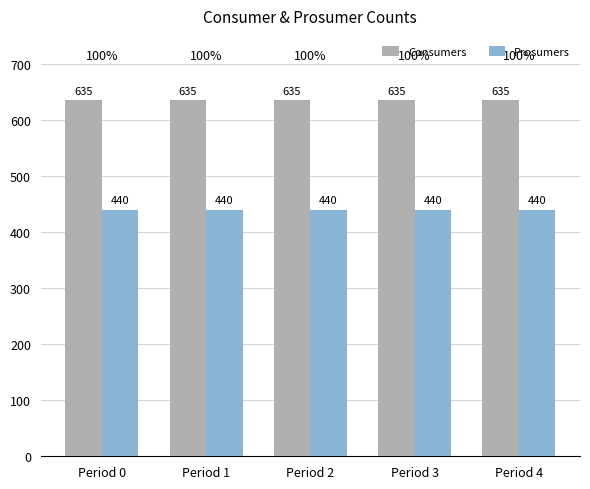

What is the maximum value for Prosumers?

440